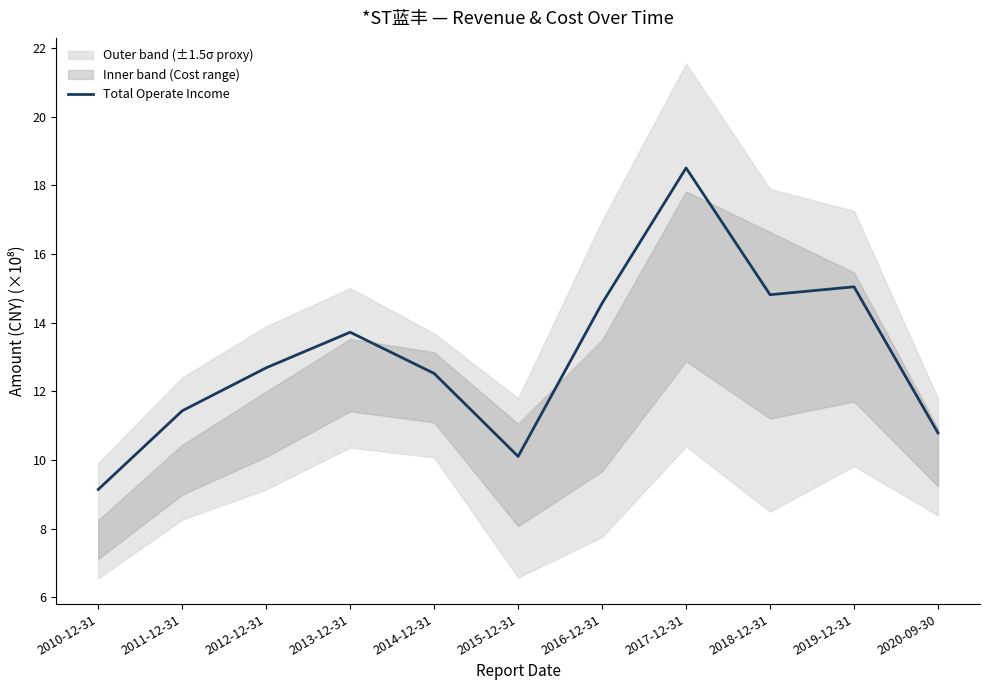

At which category does the data reach its first local valley?

2015-12-31